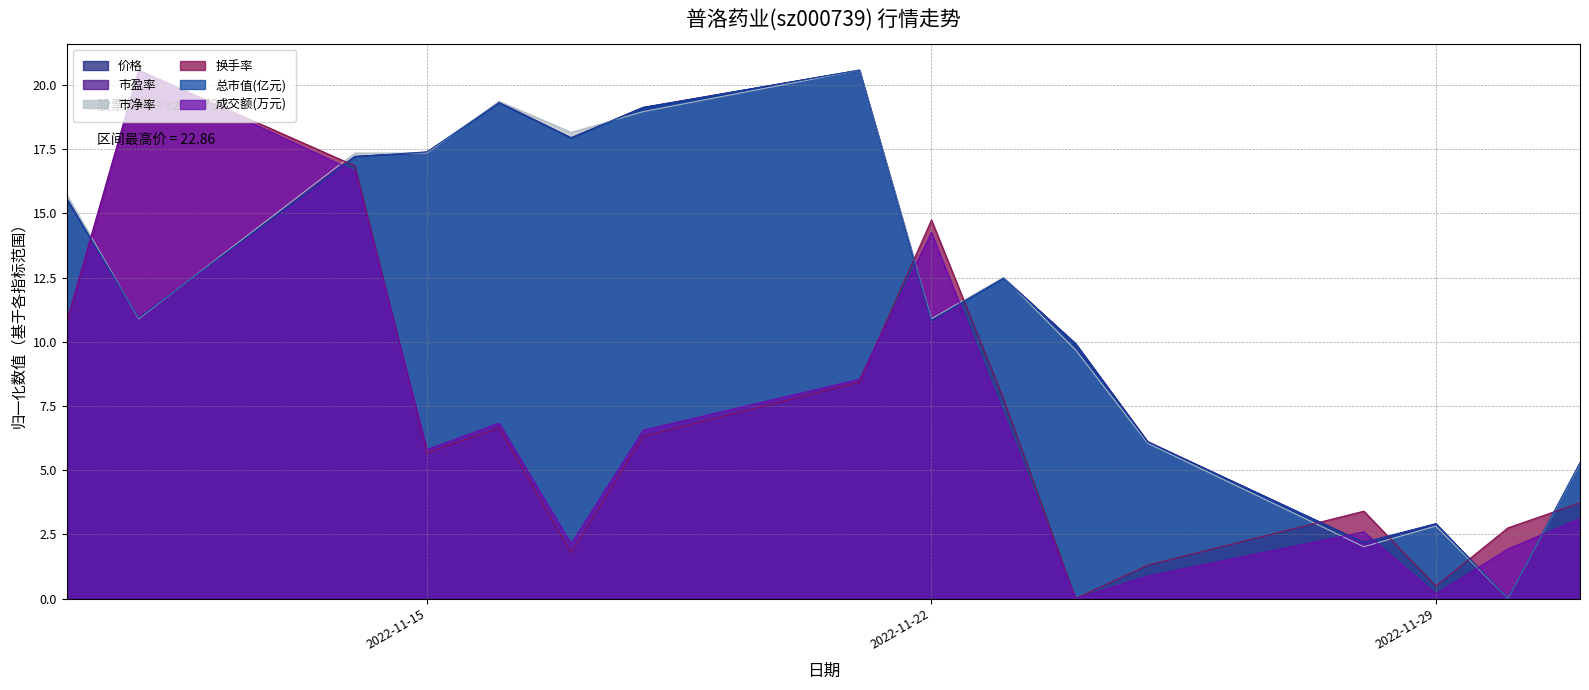

Which label corresponds to the smallest value in the chart?

2022-11-30